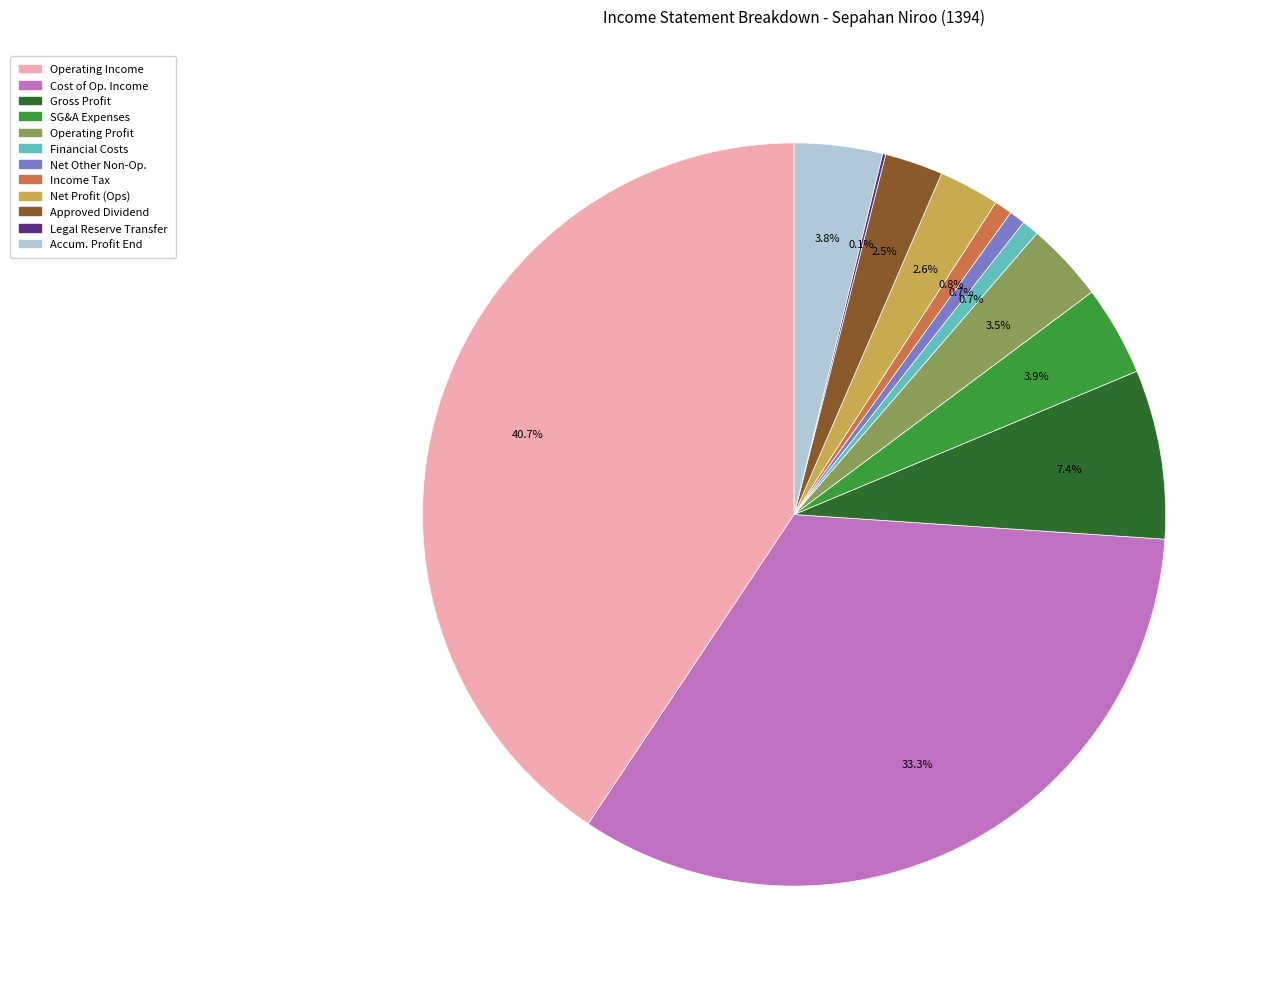

Is there any slice that represents more than half of the pie?

No